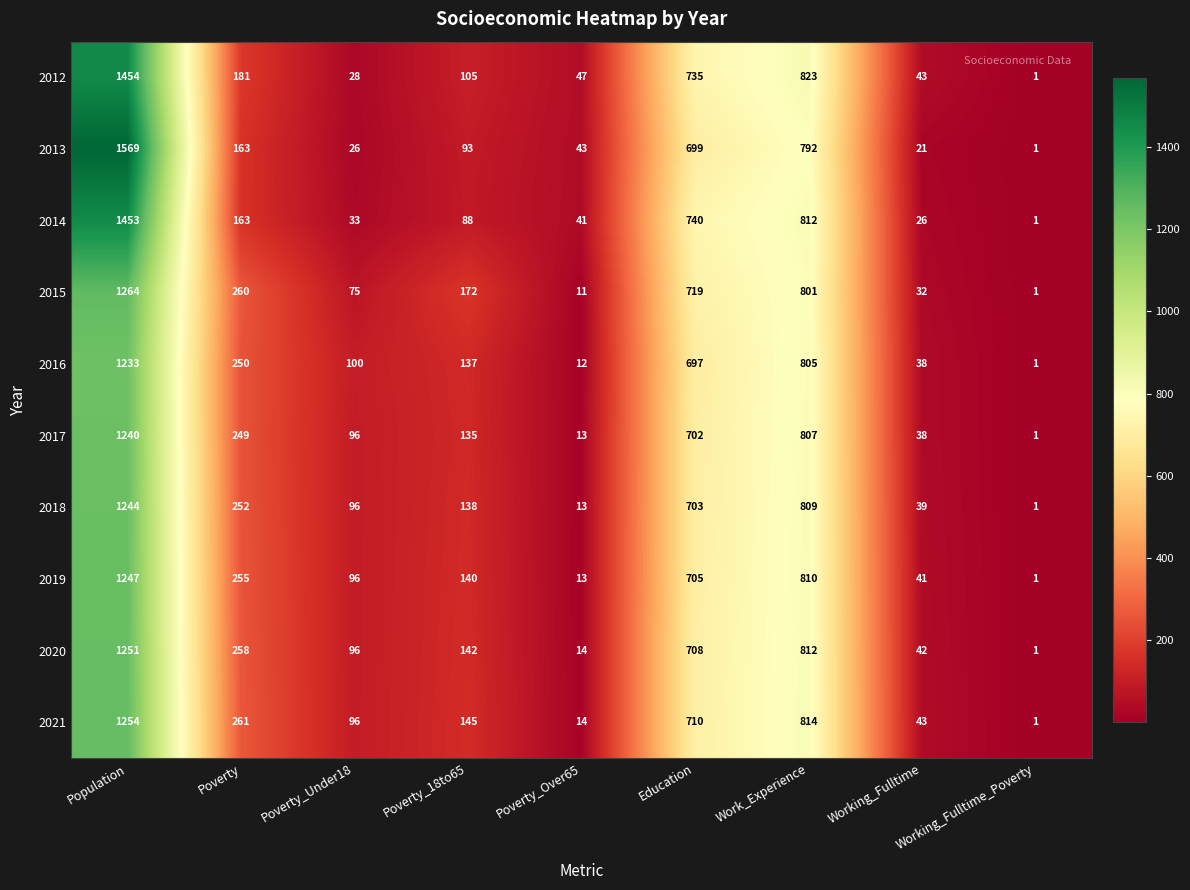

What is the difference between the 2019 values at Population and Poverty_18to65?

1107